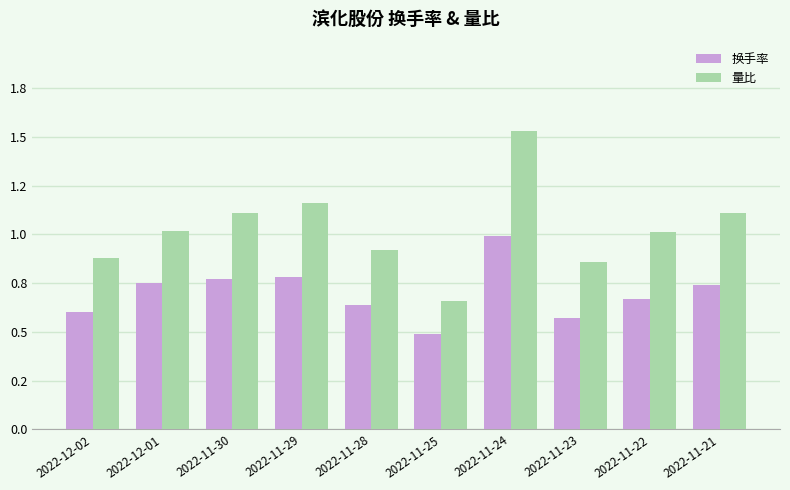

What are all the series names shown in the legend?

换手率, 量比